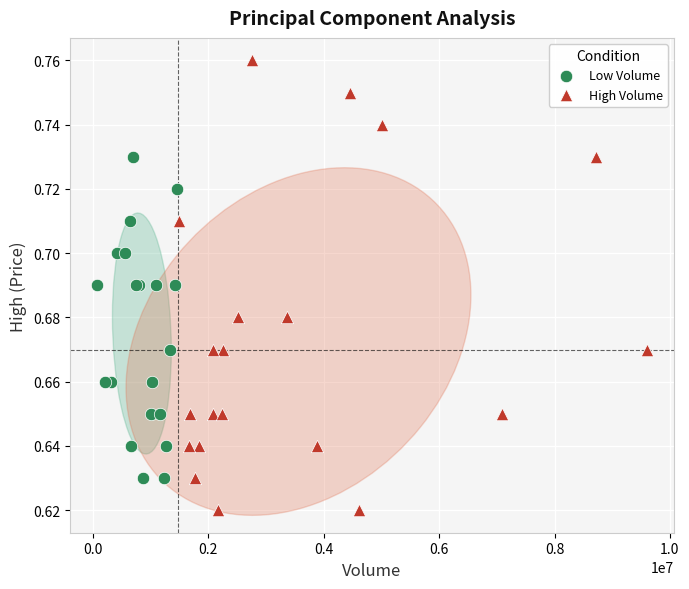

Which series reaches the maximum Y coordinate?

High Volume